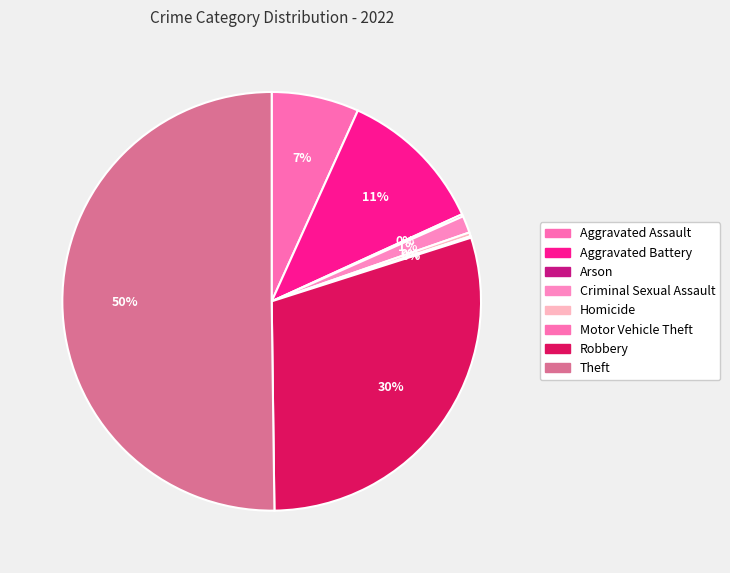

The Arson slice represents 0% of the pie. True or false?

True